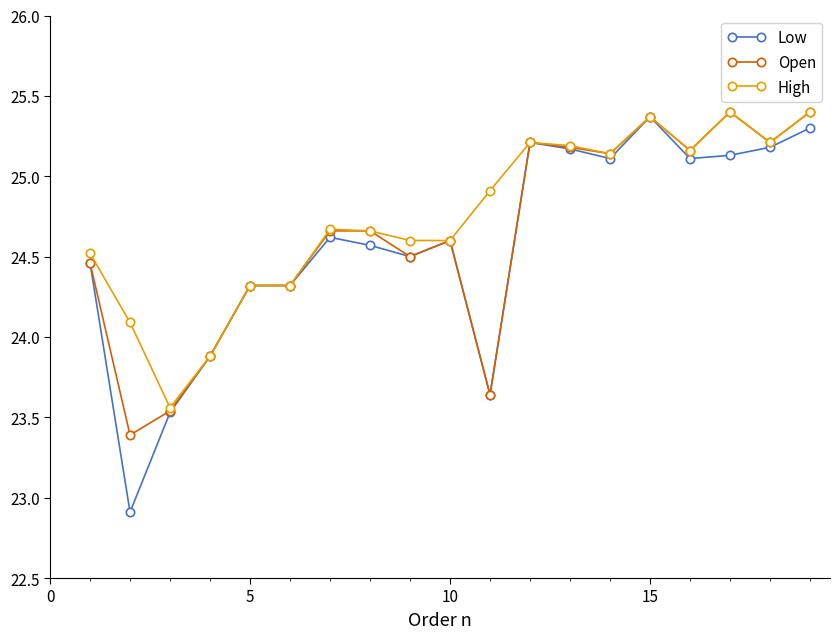

At how many categories does at least one series exceed 24?

17